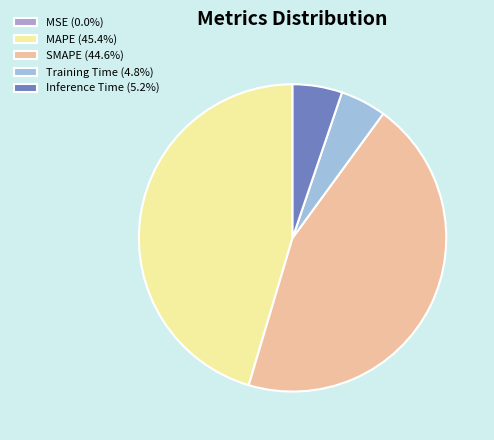

To the nearest percent, what is the difference between the largest and smallest slice percentages?

45%